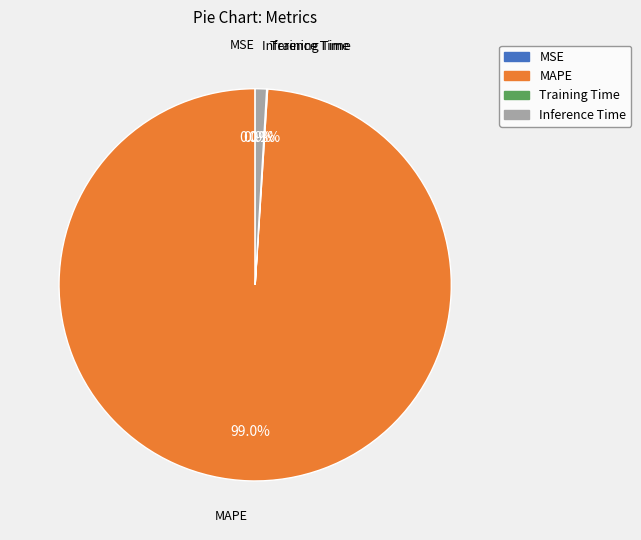

Which category has the biggest portion of the pie?

MAPE